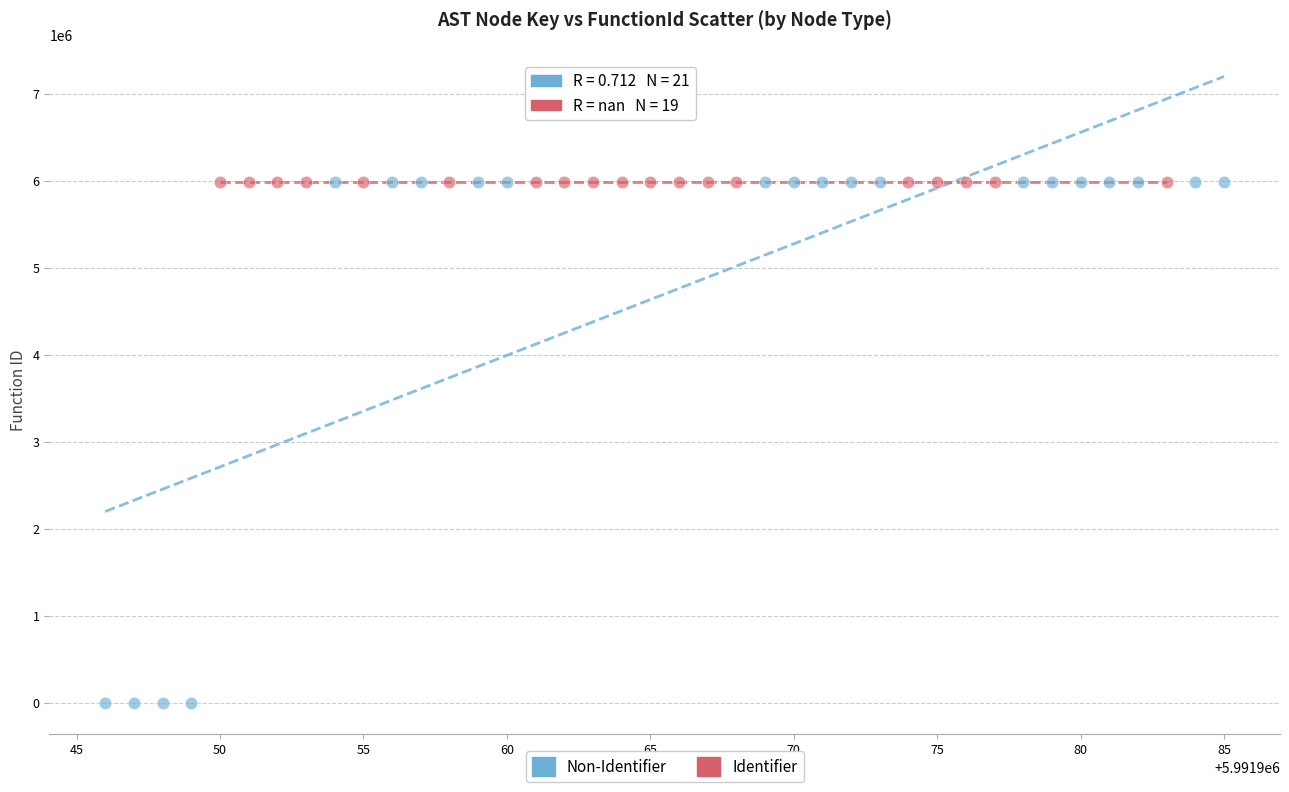

Which series reaches the minimum Y coordinate?

Non-Identifier